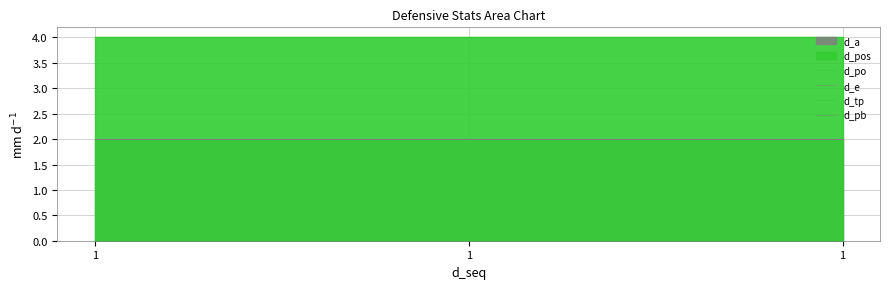

List the series in order of their peak value, highest first.

d_pos, d_a, d_po, d_e, d_tp, d_pb